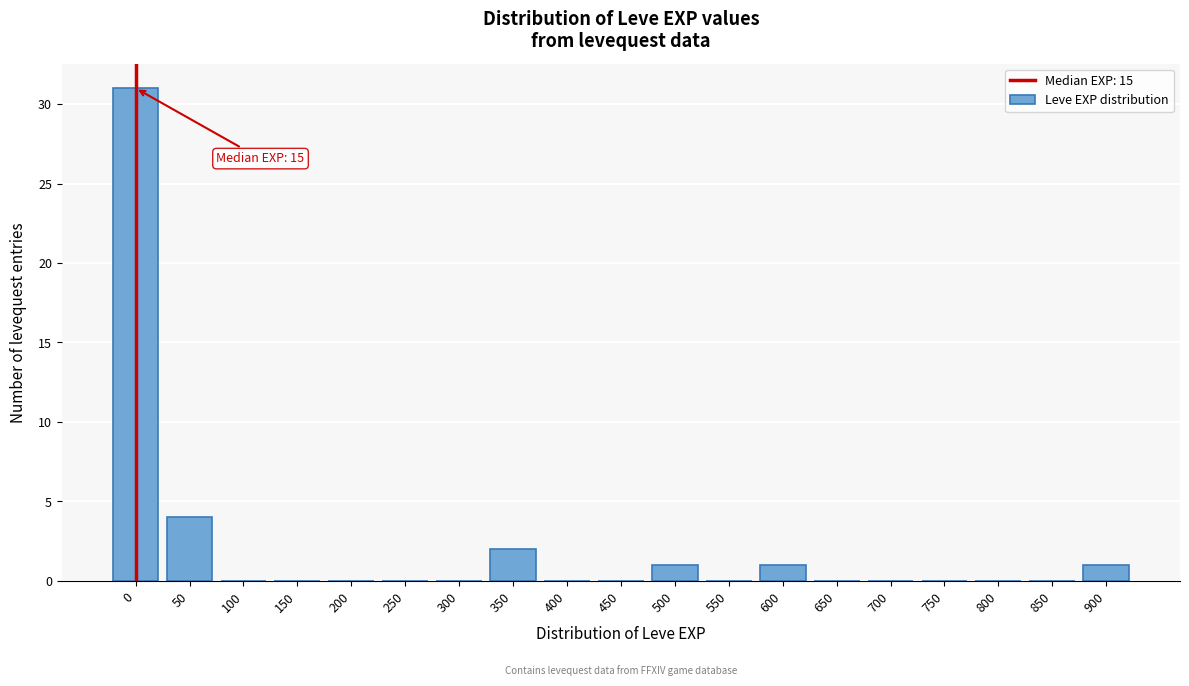

Reading right to left, extract all data points from this chart.

900=1	850=0	800=0	750=0	700=0	650=0	600=1	550=0	500=1	450=0	400=0	350=2	300=0	250=0	200=0	150=0	100=0	50=4	0=31